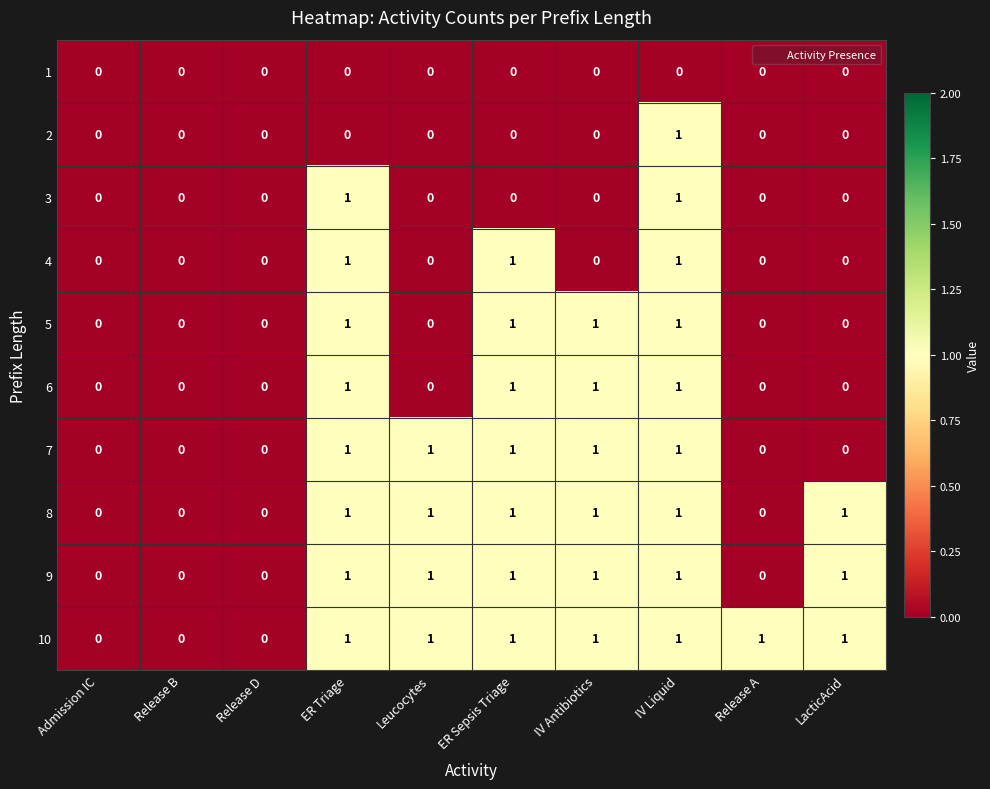

What is the total value across all series at IV Liquid?

9